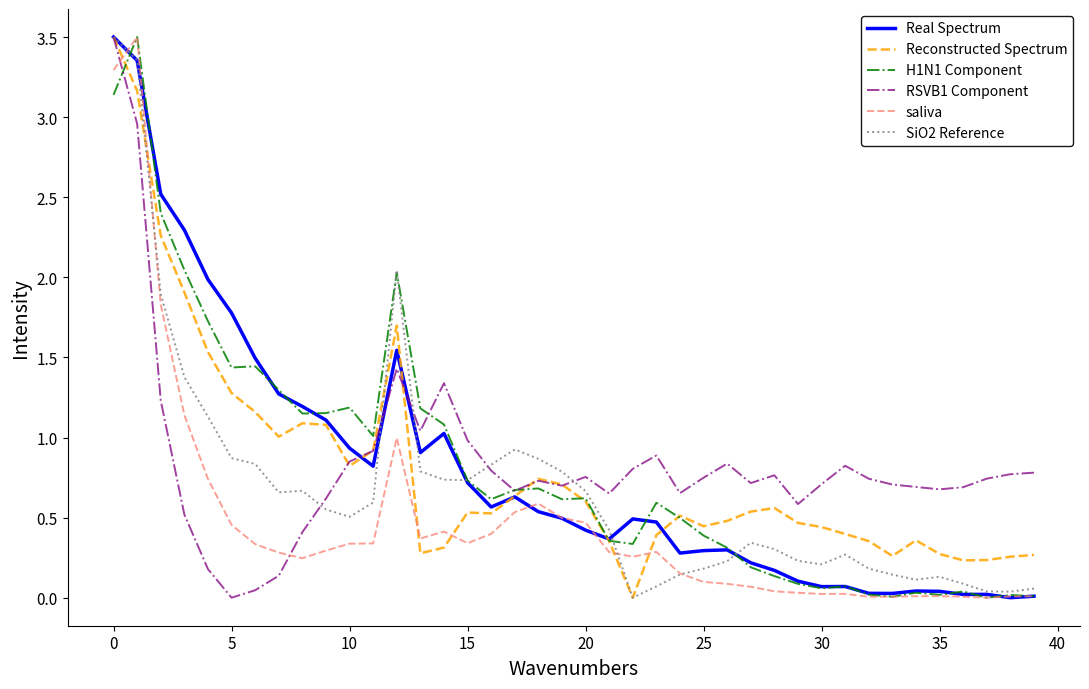

In Real Spectrum, how many points are lower than both neighbors (excluding endpoints)?

9